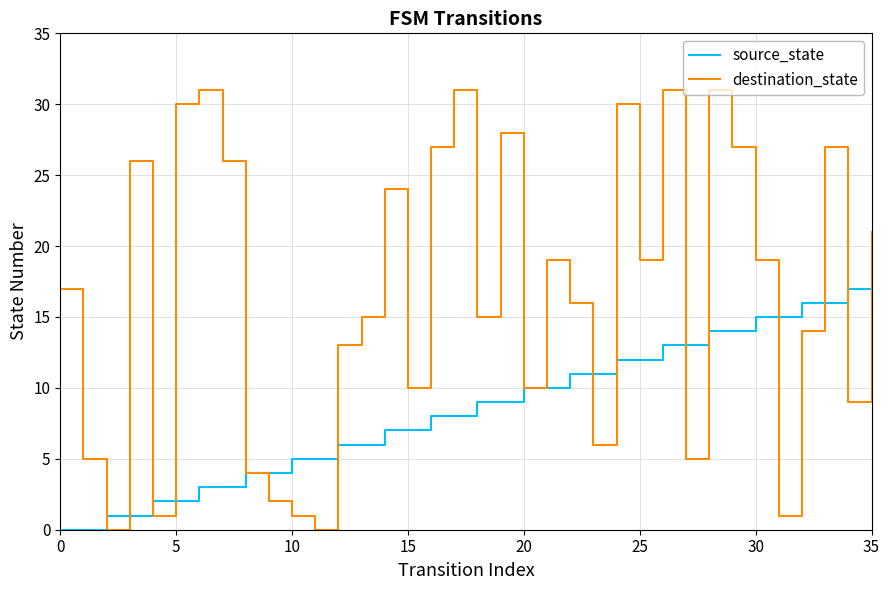

Where is source_state nearest to the value 8?

16